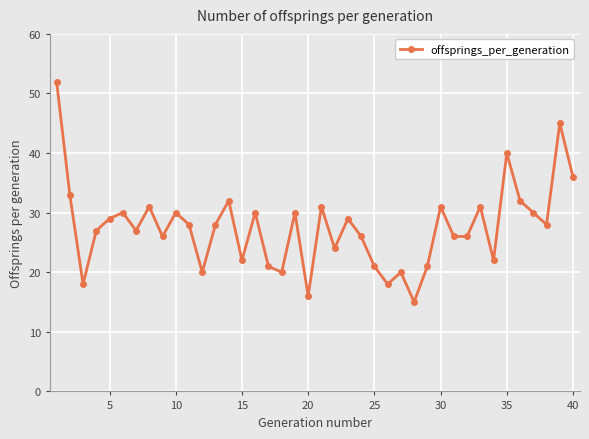

Does the chart have visible grid lines?

Yes